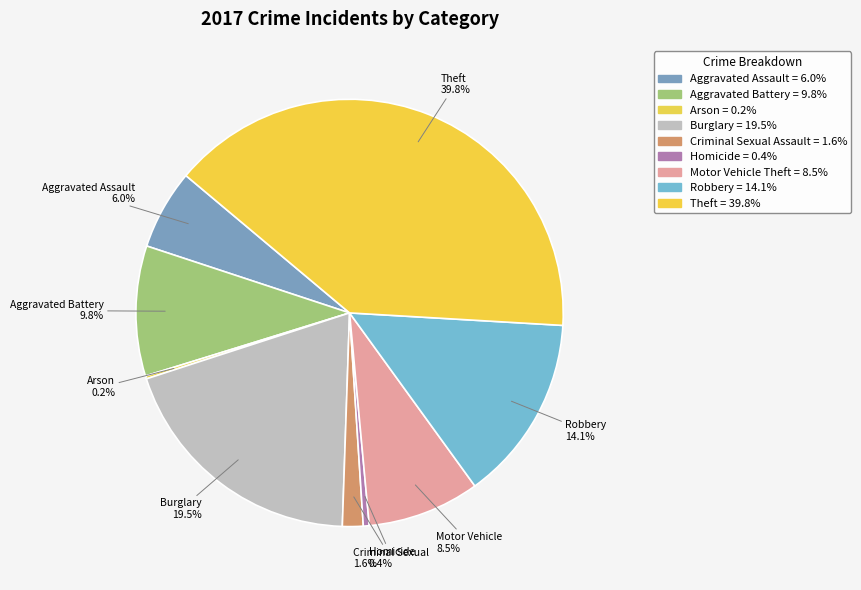

Is there any slice that represents more than half of the pie?

No